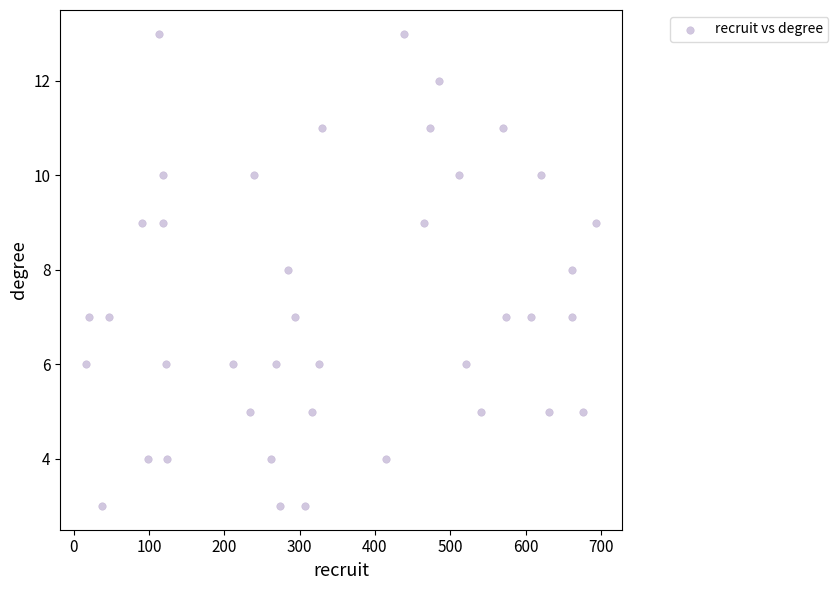

What is the range of X values (max minus min)?

678